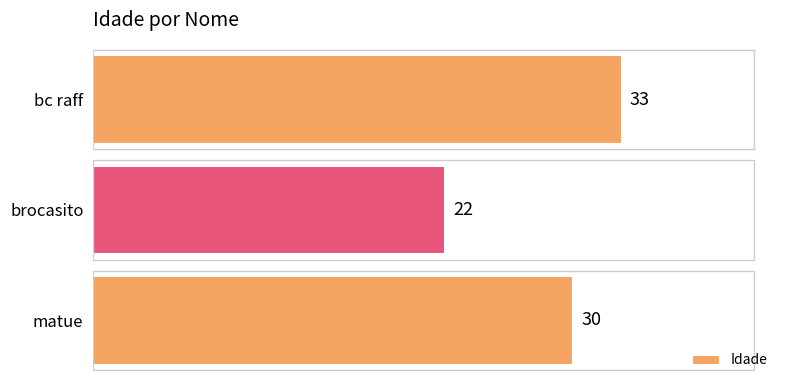

Reading bottom to top, what are all the values shown in this chart?

30	22	33